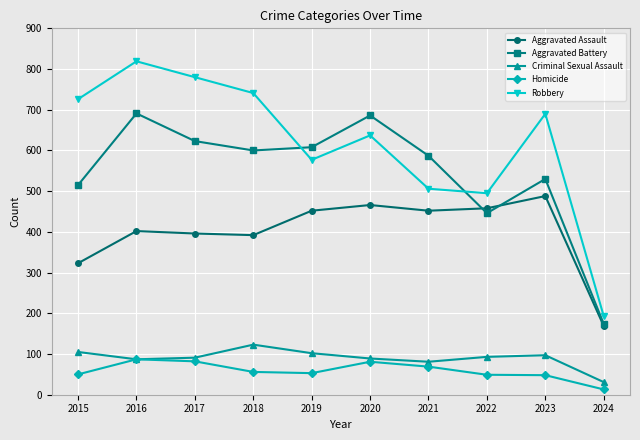

The value of Robbery at 2022 is 703. True or false?

False